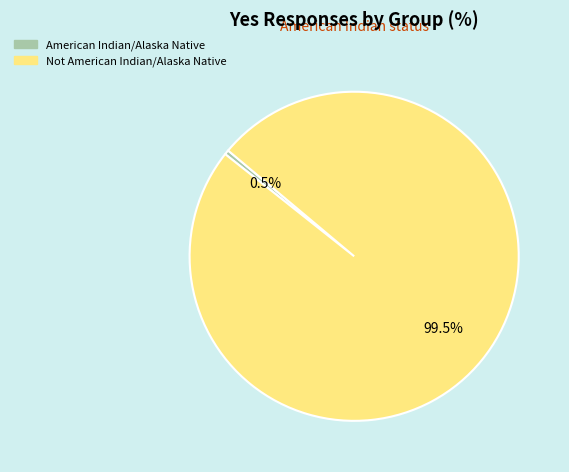

Does any single category account for the majority?

Yes